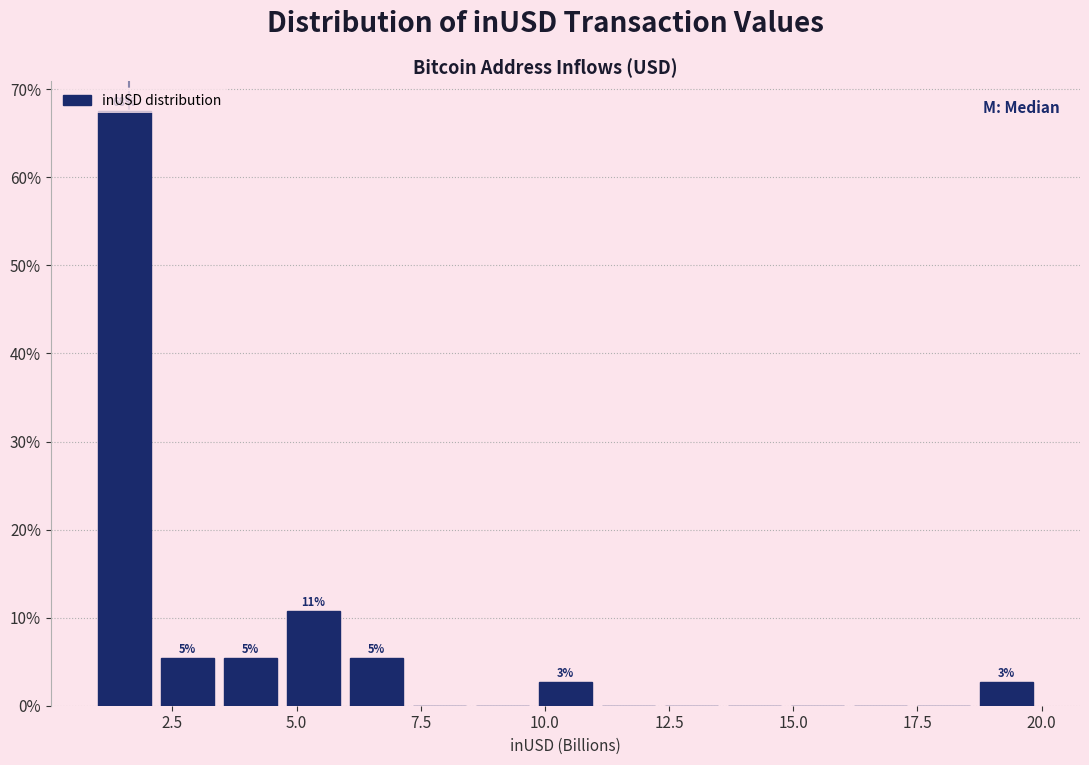

Read against the x-axis, roughly where is the centre of the tallest bar?

1.5